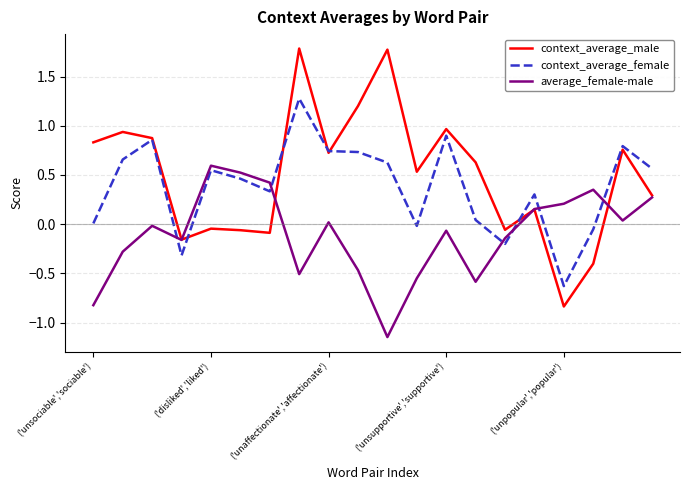

How many intersections are there between context_average_female and average_female-male?

6